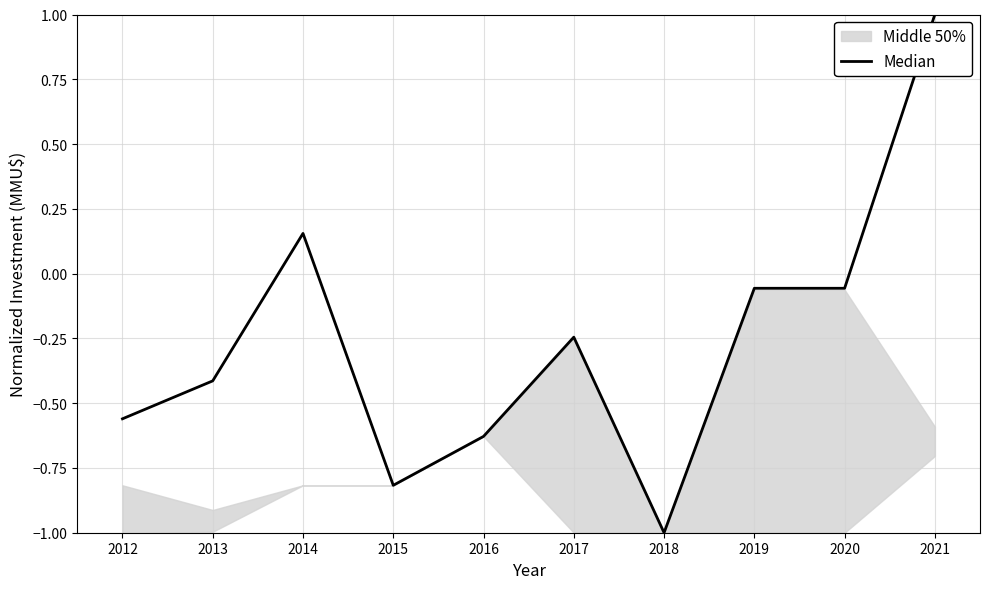

What is the sum of all values?

-2.6